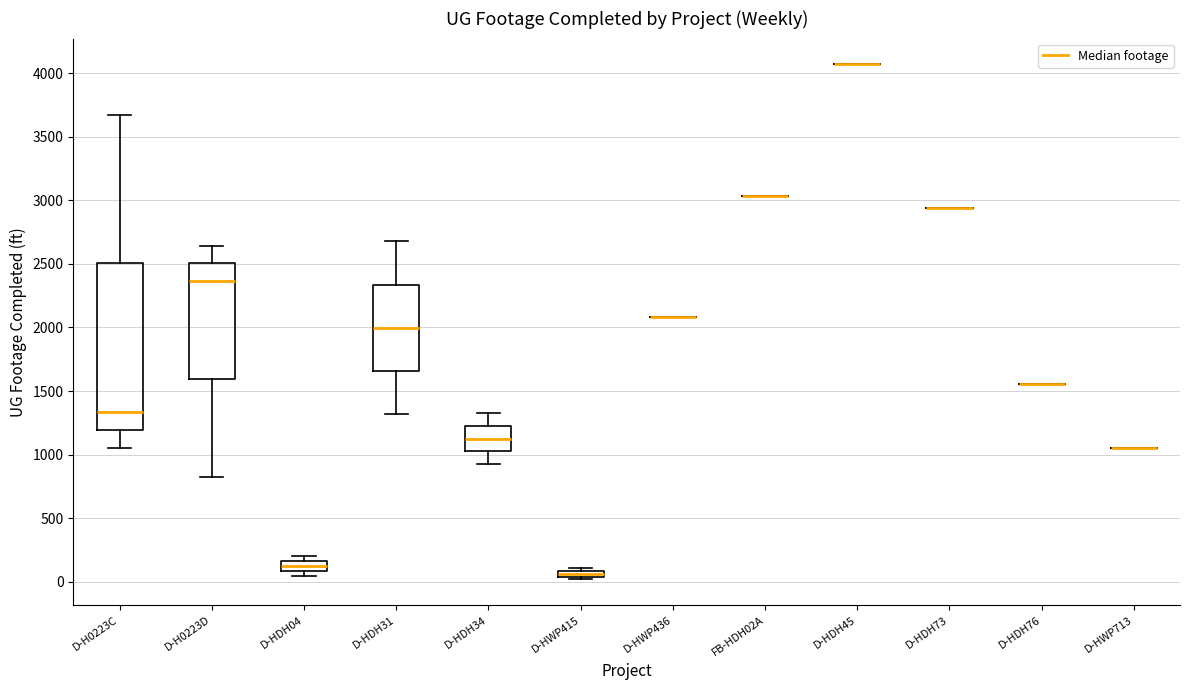

Comparing the boxes themselves (not the whiskers), which one is the tallest?

D-H0223C